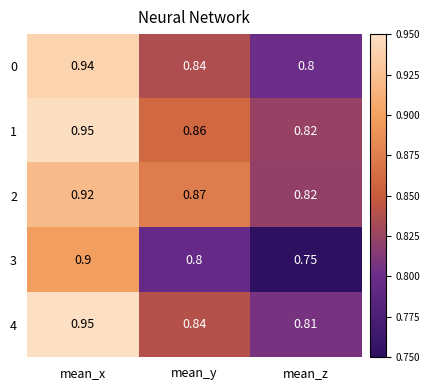

Where is 1 nearest to the value 0?

mean_z